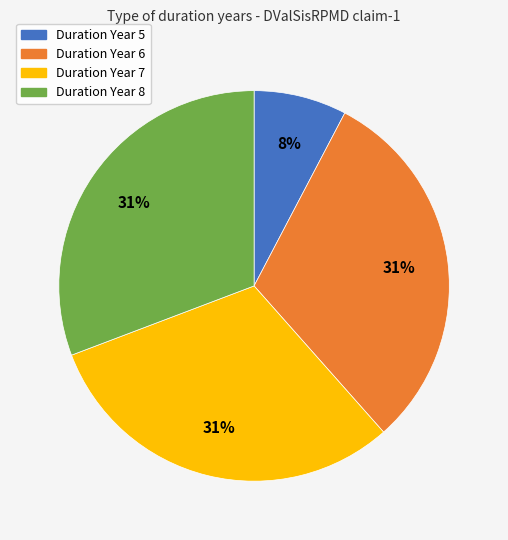

Which has a higher value, Duration Year 5 or Duration Year 7?

Duration Year 7